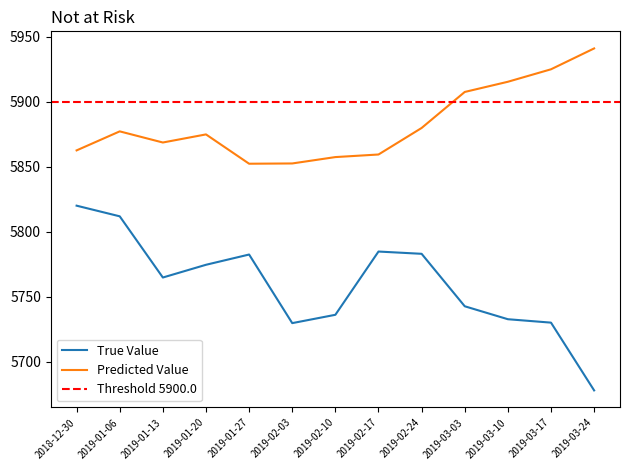

Reading right to left, transcribe all the data shown in this chart.

value: 5678.1	5730.2	5732.8	5742.8	5783.1	5784.8	5736.2	5729.8	5782.5	5774.6	5764.9	5811.9	5820.0
predict: 5940.8	5924.8	5915.2	5907.4	5879.7	5859.4	5857.4	5852.5	5852.3	5874.8	5868.6	5877.1	5862.5